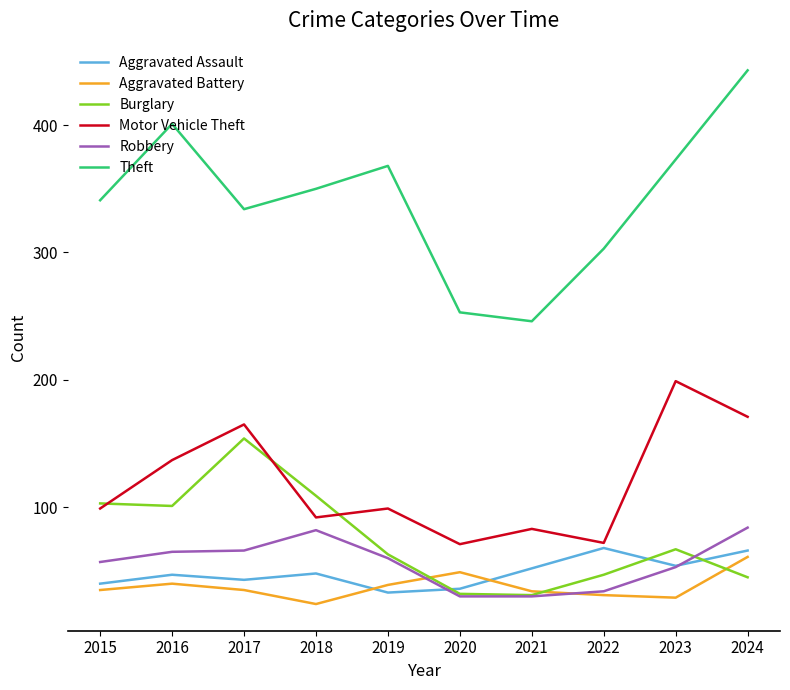

What is the total value across all series at 2023?

775